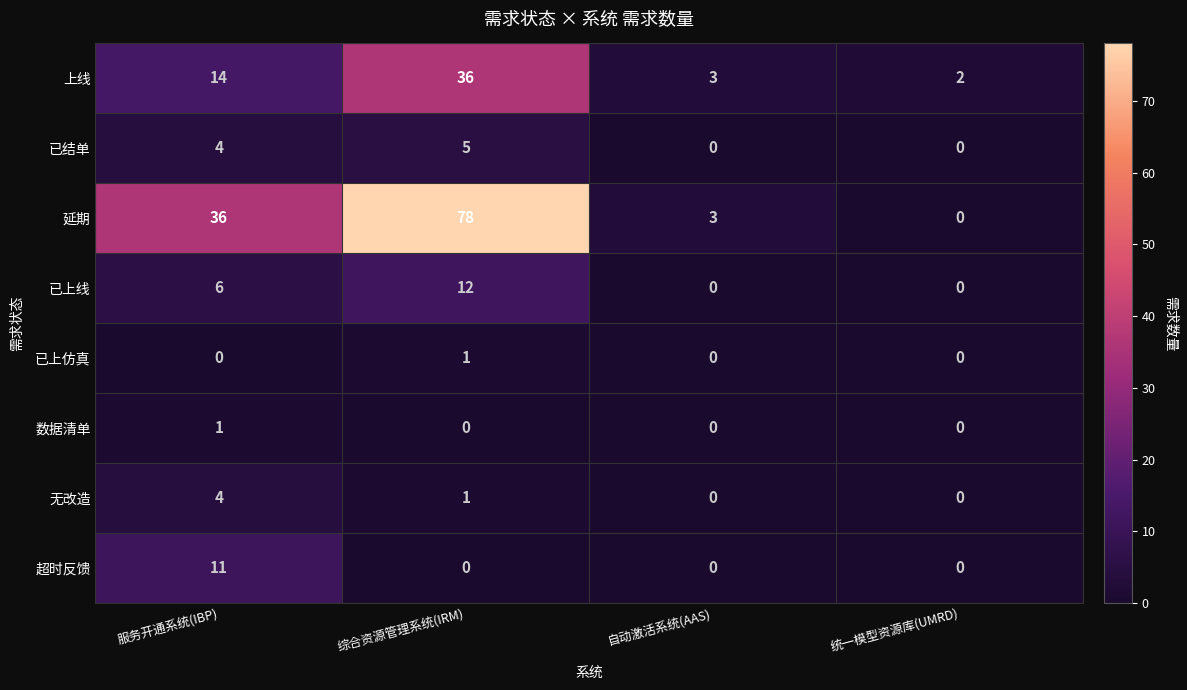

What is the difference between the highest and lowest values at 统一模型资源库(UMRD)?

2